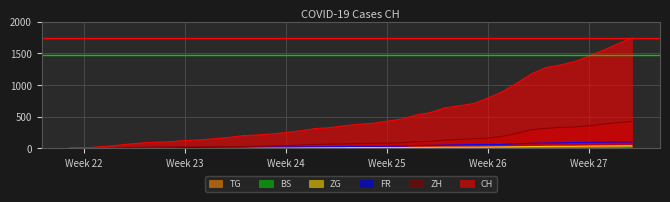

True or false: FR and CH cross at least once.

False